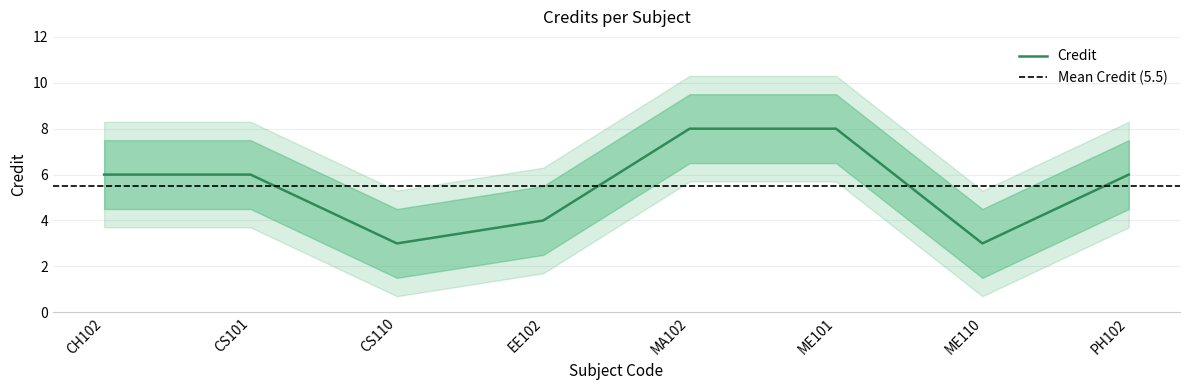

Where is the first local minimum?

CS110